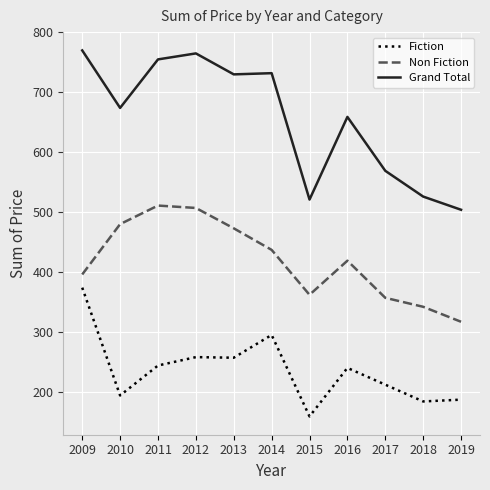

The Non Fiction series shows 750 at 2010. True or false?

False